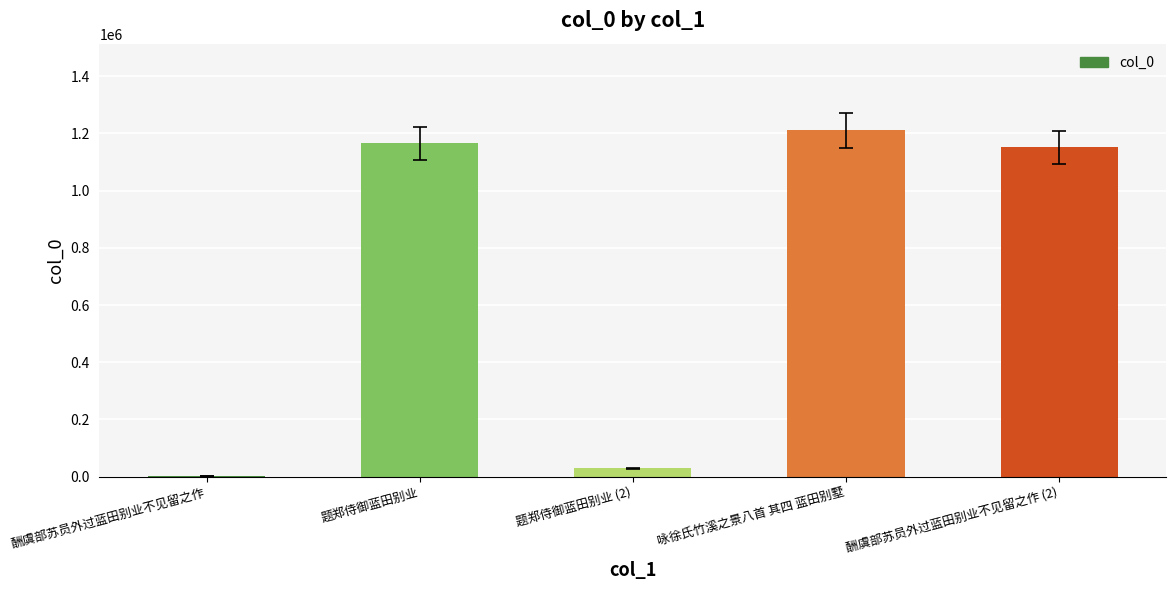

Is it true that the value at 咏徐氏竹溪之景八首 其四 蓝田别墅 is 333872?

False